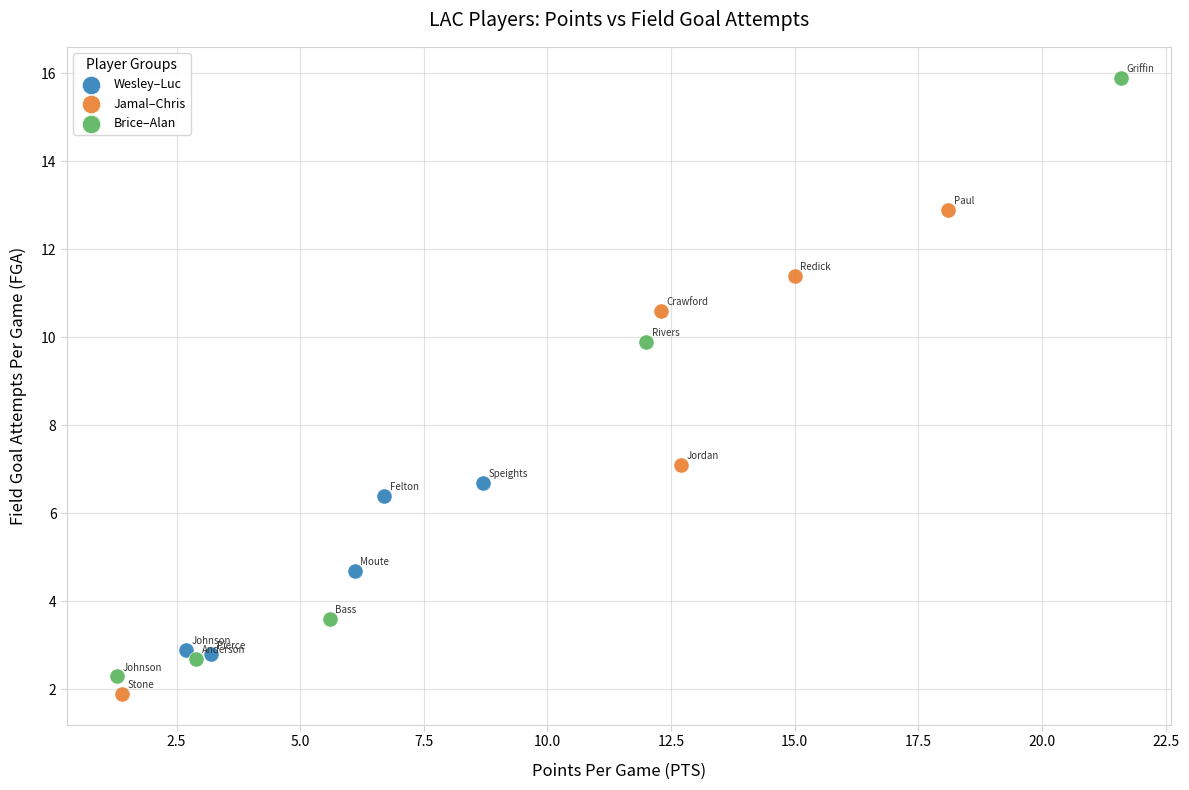

Which series reaches the maximum Y coordinate?

Brice–Alan